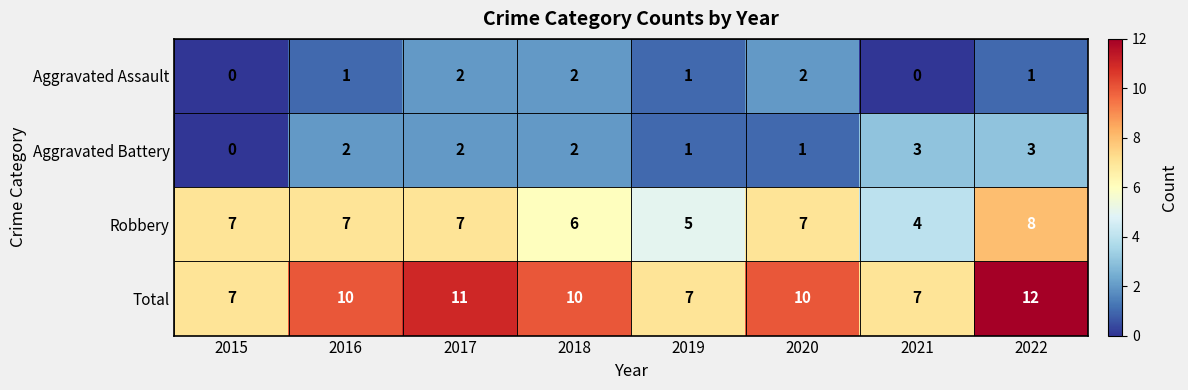

What is the sum of all Aggravated Battery values?

14